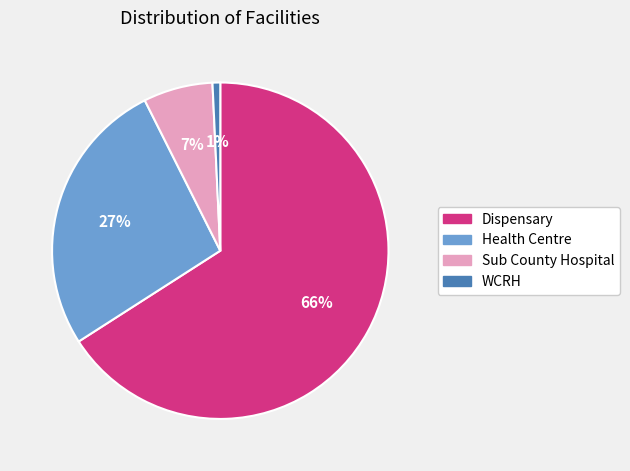

Is it true that Health Centre is 27% of the pie?

True